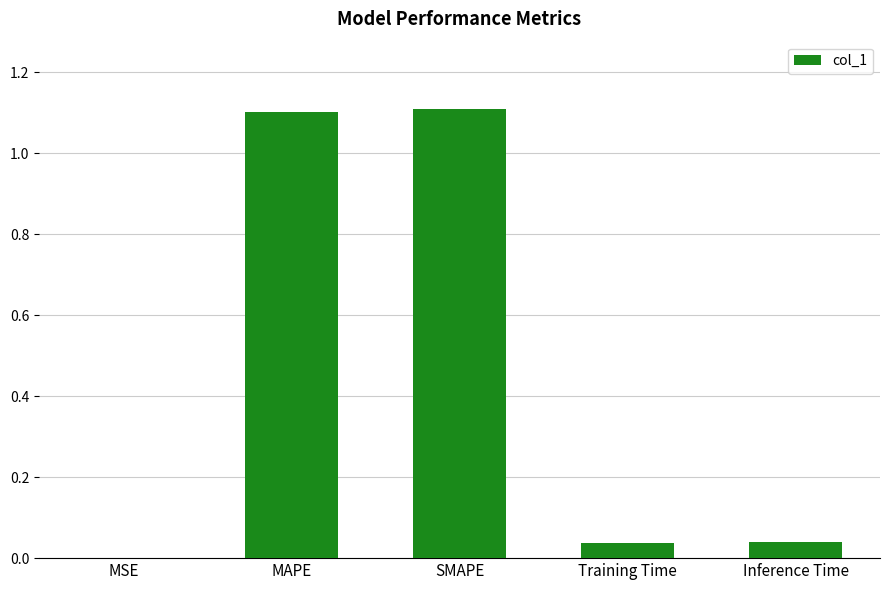

What is the difference between the values at MAPE and Inference Time?

1.1